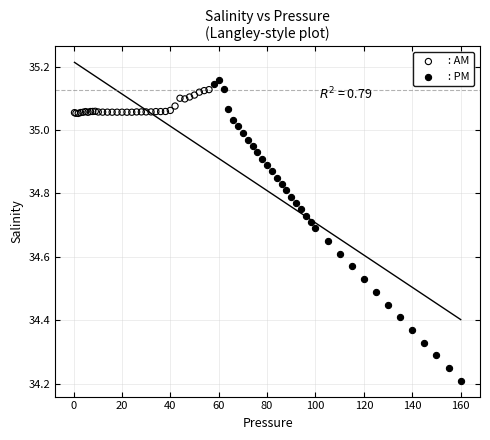

Which series contains the lowest Y value?

: PM